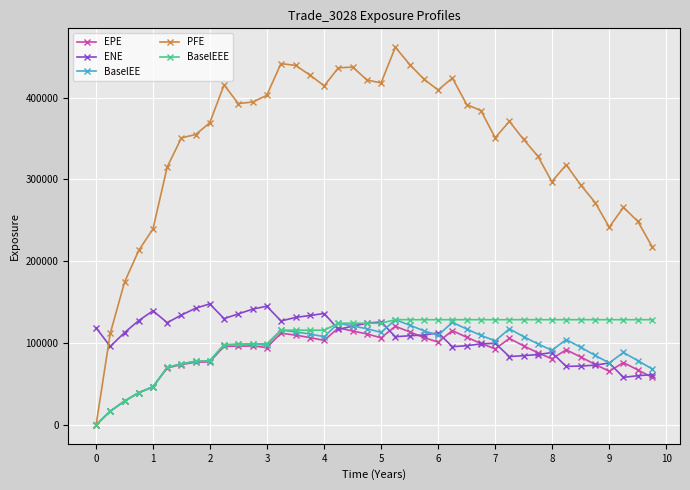

What is the maximum value shown in the chart?

461625.0